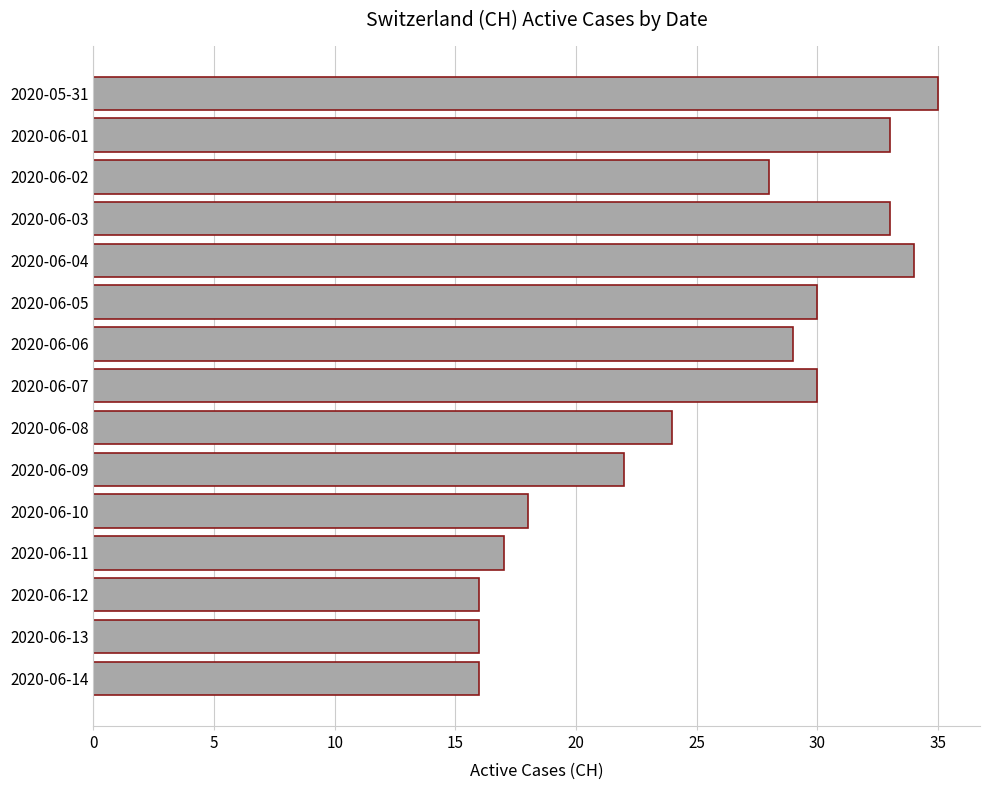

What is the value of the 1st bar from the top?

35